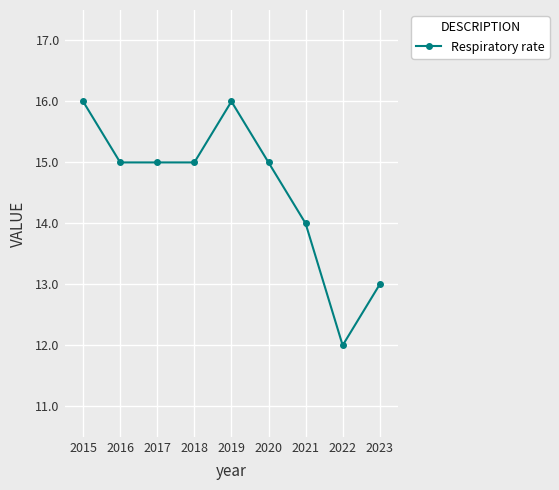

At which label does the data first exceed 15?

2015